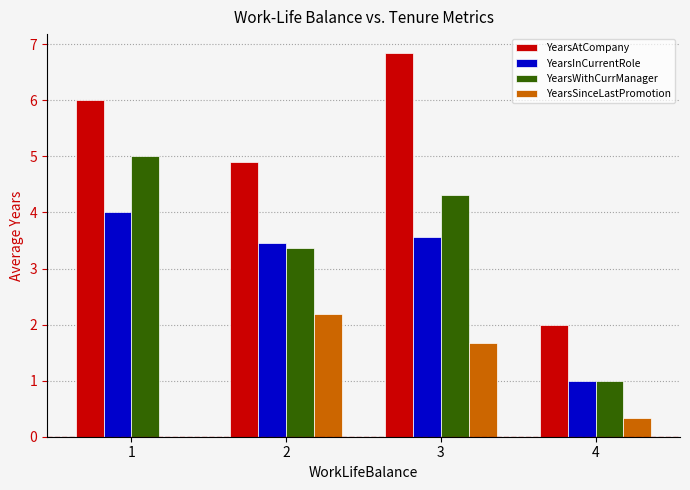

Reading right to left, extract all data points from this chart.

YearsAtCompany: 4=2.0	3=6.8	2=4.9	1=6.0
YearsInCurrentRole: 4=1.0	3=3.6	2=3.5	1=4.0
YearsWithCurrManager: 4=1.0	3=4.3	2=3.4	1=5.0
YearsSinceLastPromotion: 4=0.3	3=1.7	2=2.2	1=0.0